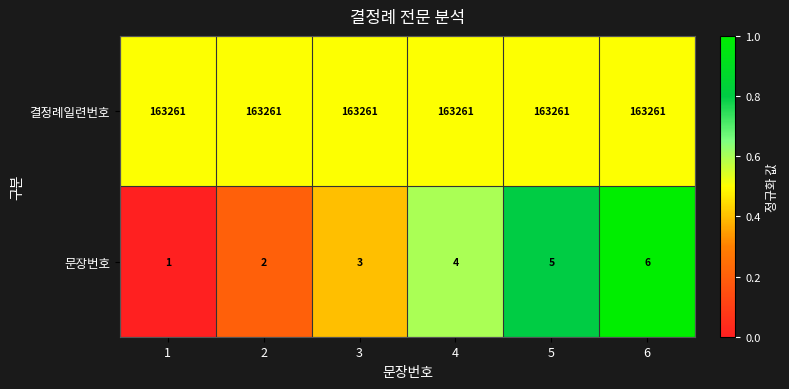

What is the difference between the second highest and minimum values in the 문장번호 series?

4